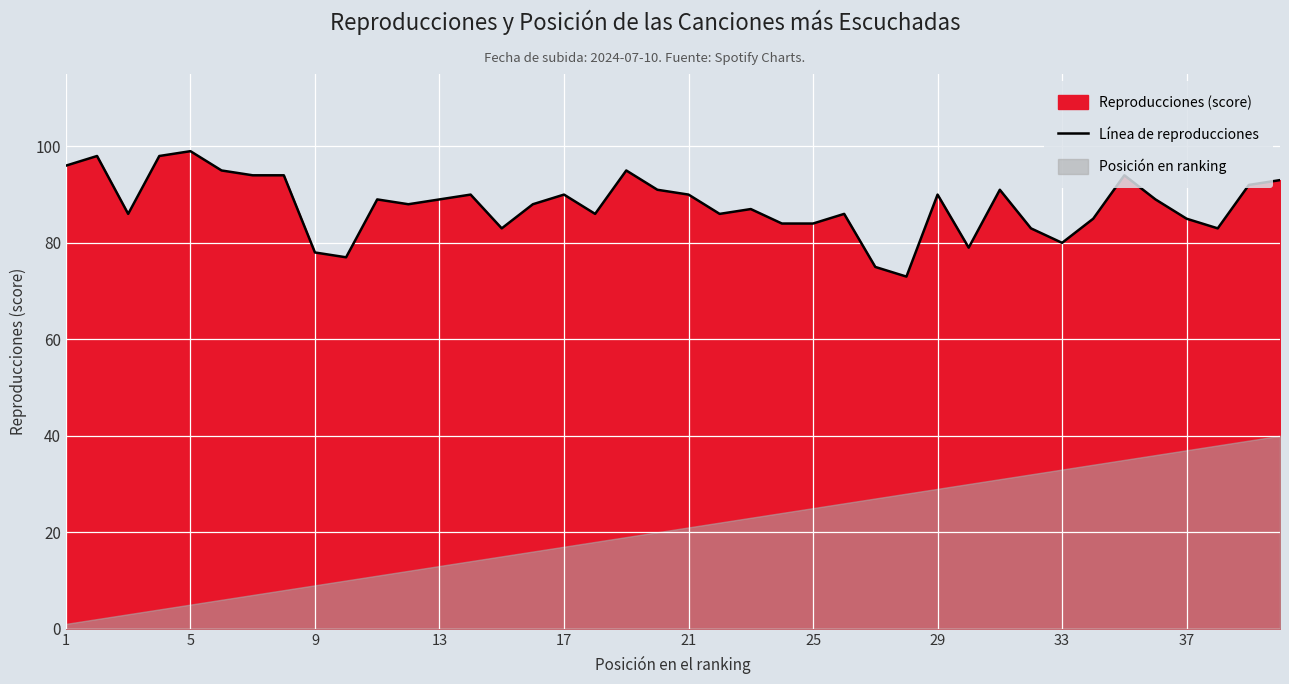

How many interior local valleys (lower than both neighbors) does the data have?

10